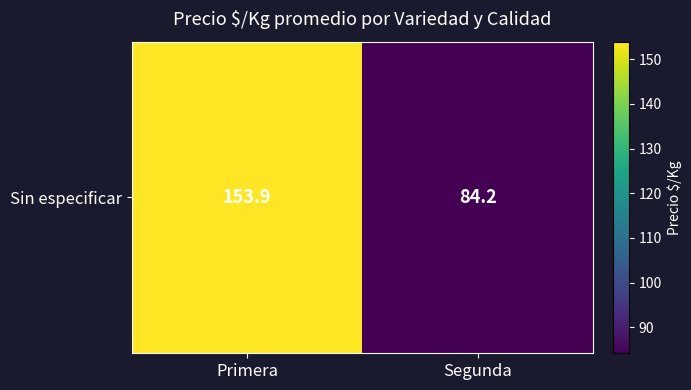

Is it true that the value at Primera is 153.9?

True